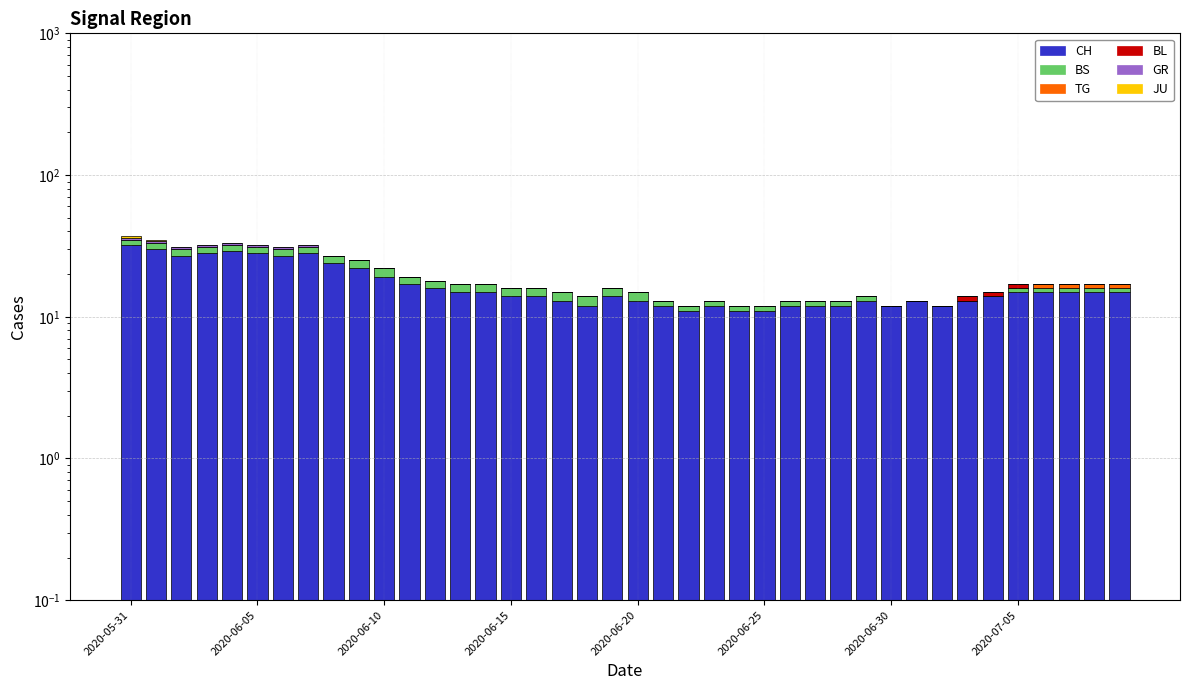

How many distinct data groups are displayed?

6